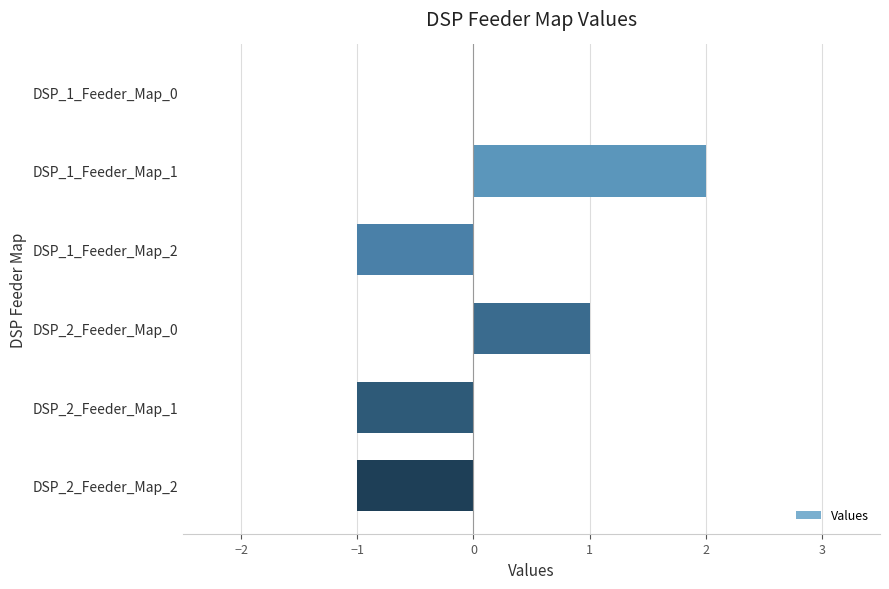

How many data points does each series have?

6